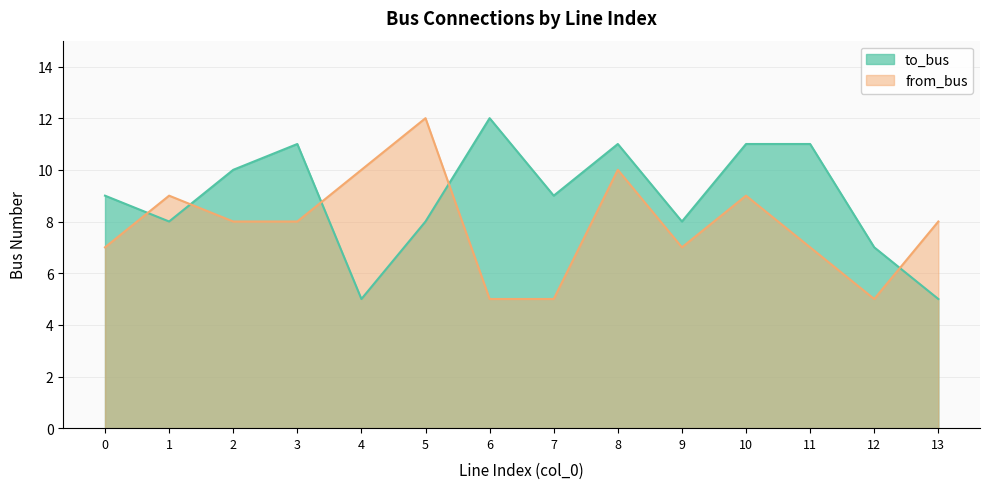

How many from_bus values are between 7 and 9?

8